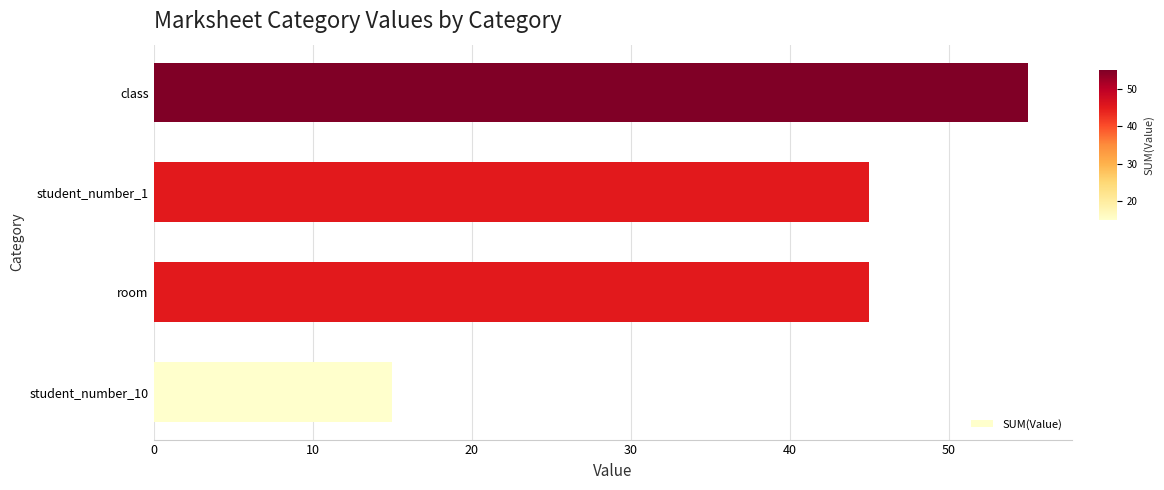

Reading bottom to top, extract all data points from this chart.

15	45	45	55